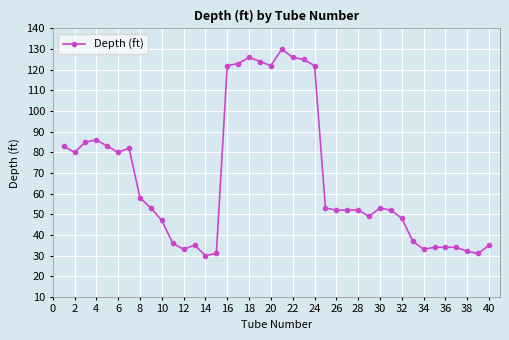

What is the minimum value shown in the chart?

30